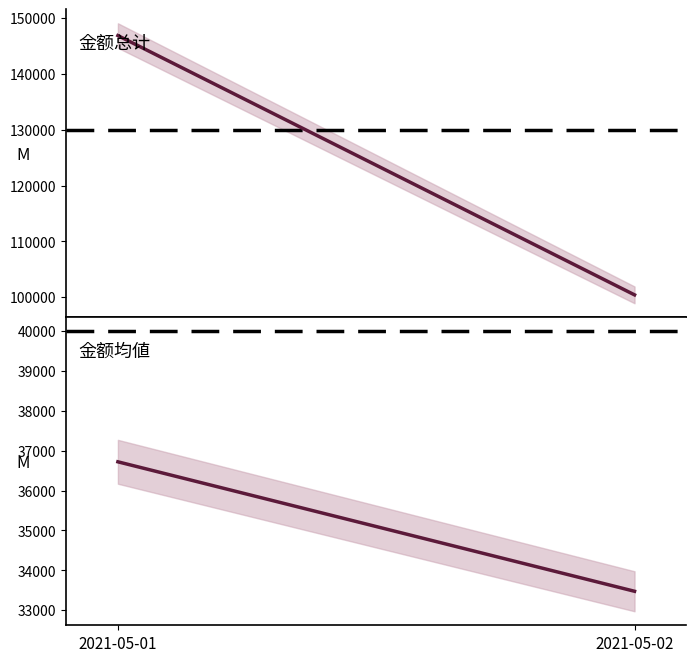

Which has a higher value, 2021-05-01 or 2021-05-02?

2021-05-01